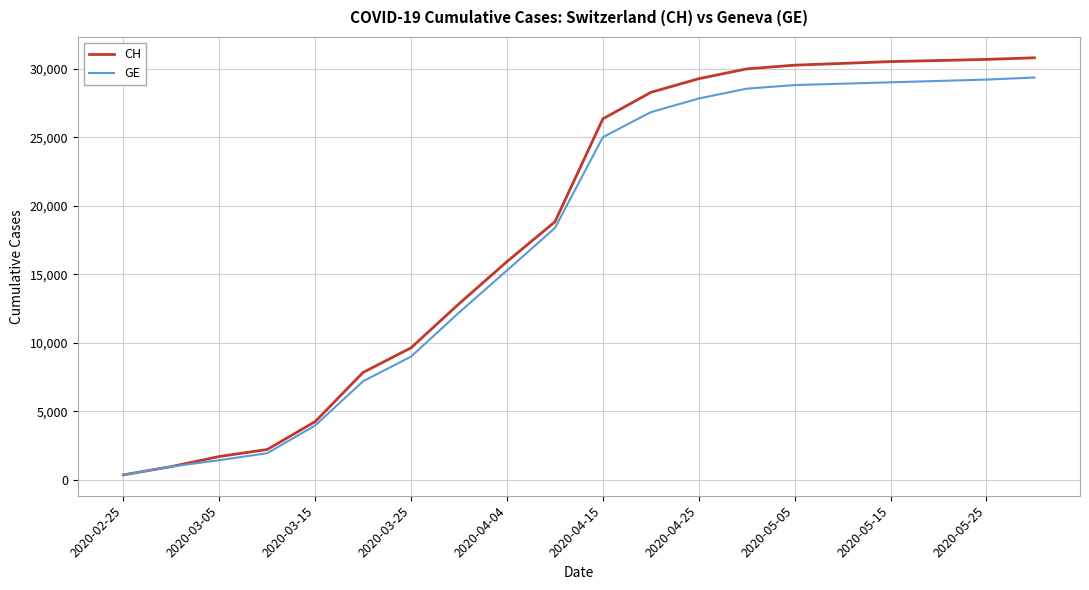

List the series in order of their peak value, highest first.

CH, GE